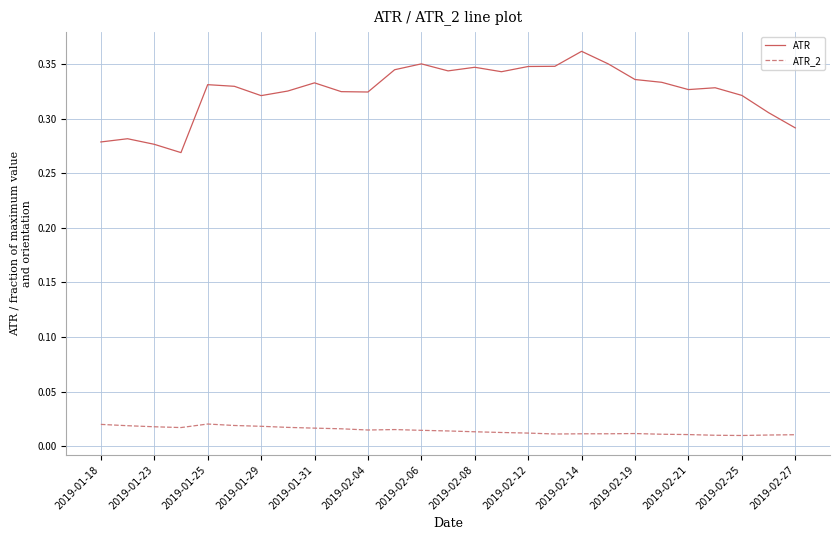

True or false: ATR and ATR_2 intersect in this chart.

False